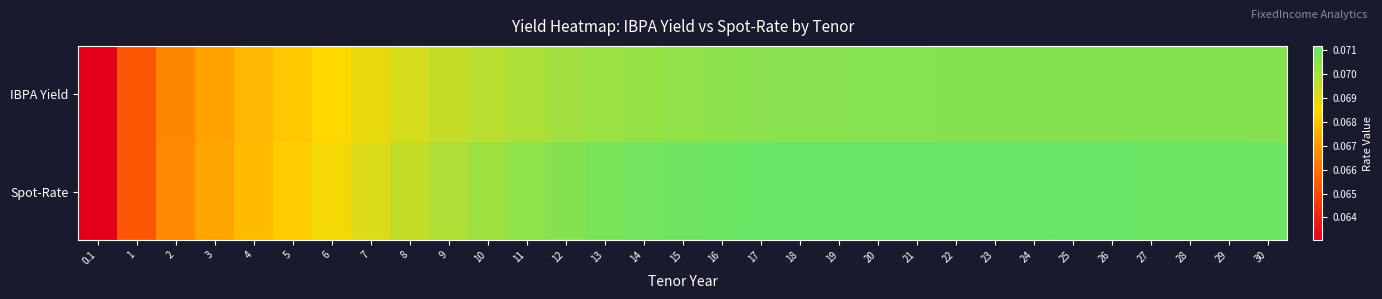

At which category is the sum across all series the highest?

22